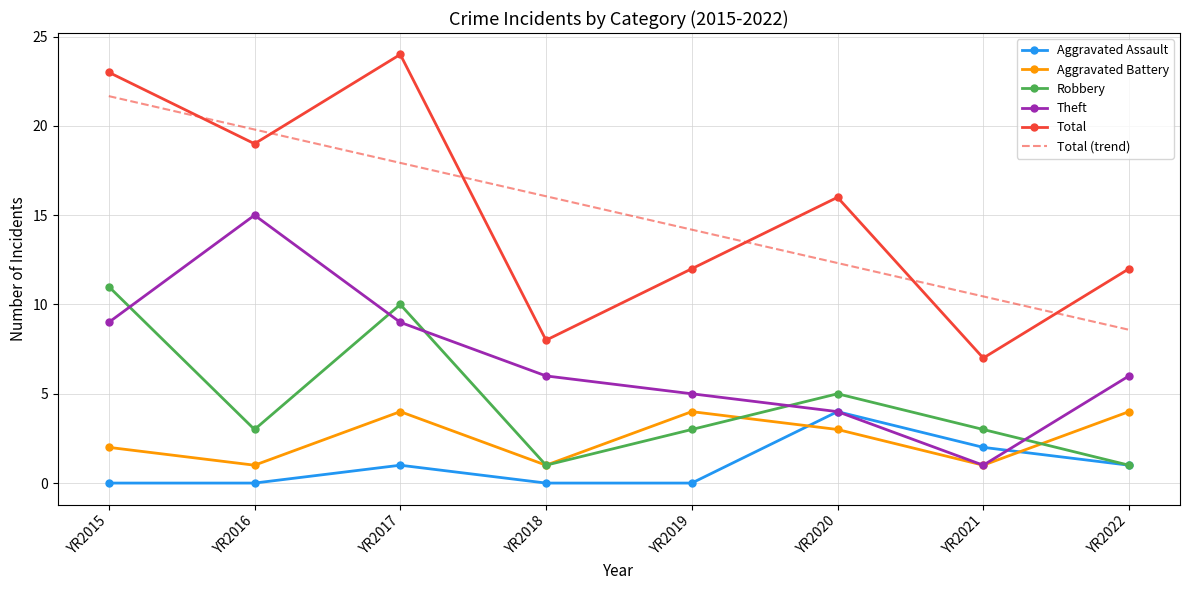

True or false: Total has more than 0 points higher than both neighbors.

True